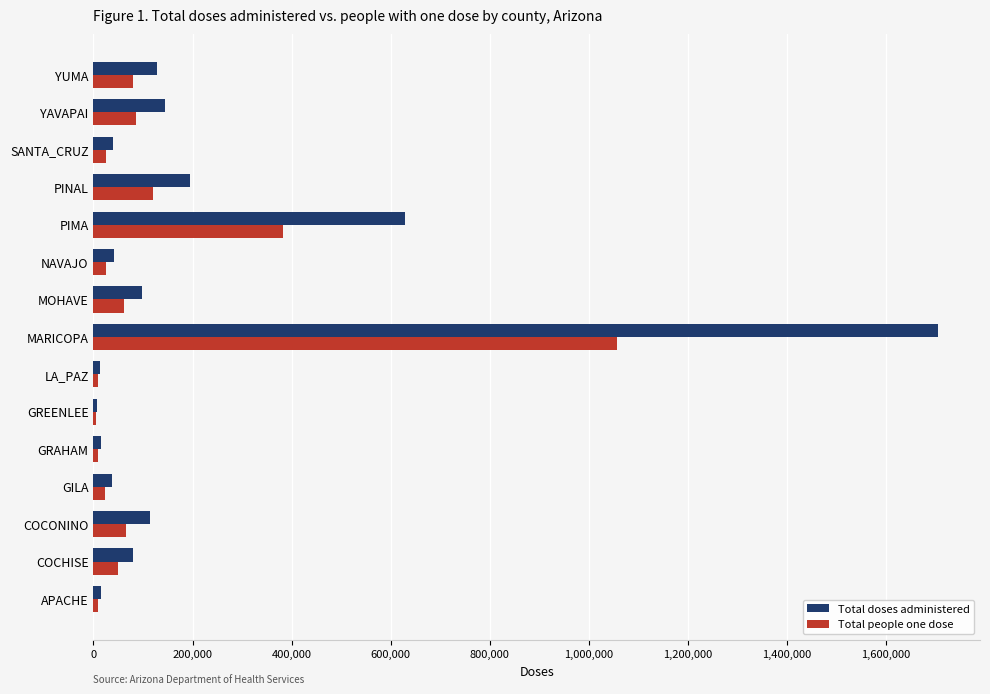

The Total doses administered series shows 79276 at COCHISE. True or false?

True